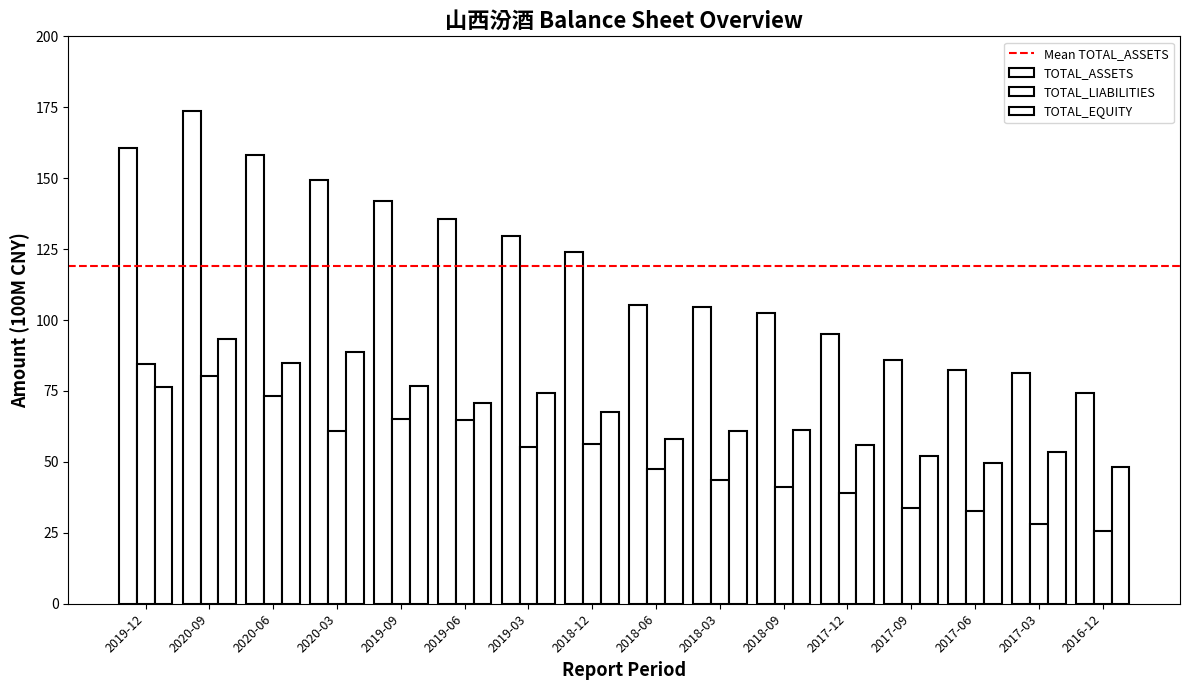

Which category has the highest value in the TOTAL_ASSETS series?

2020-09